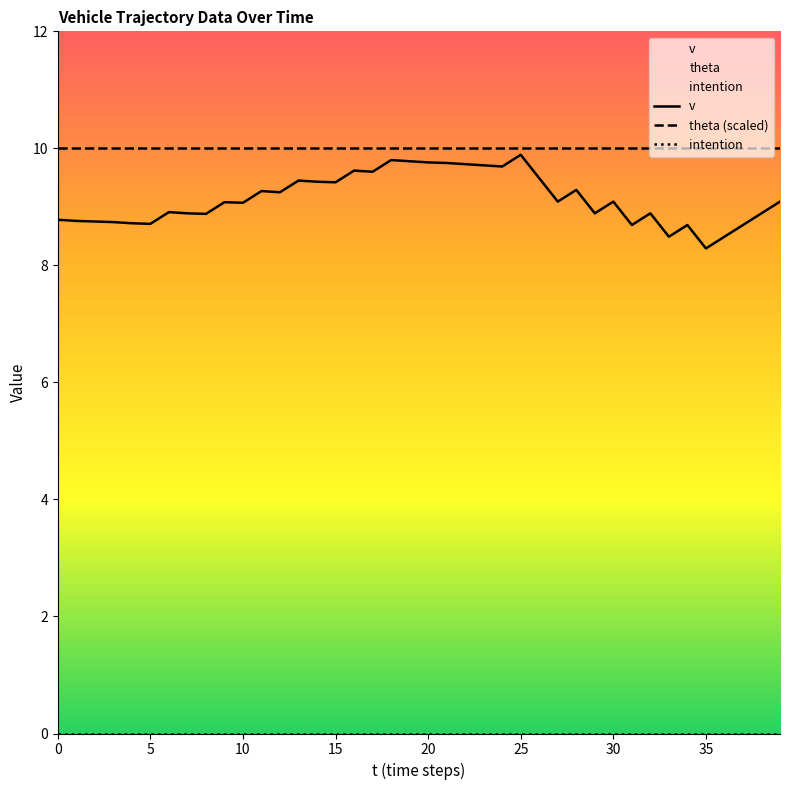

Rank the series at 20 from lowest to highest value.

intention, v, theta (scaled)